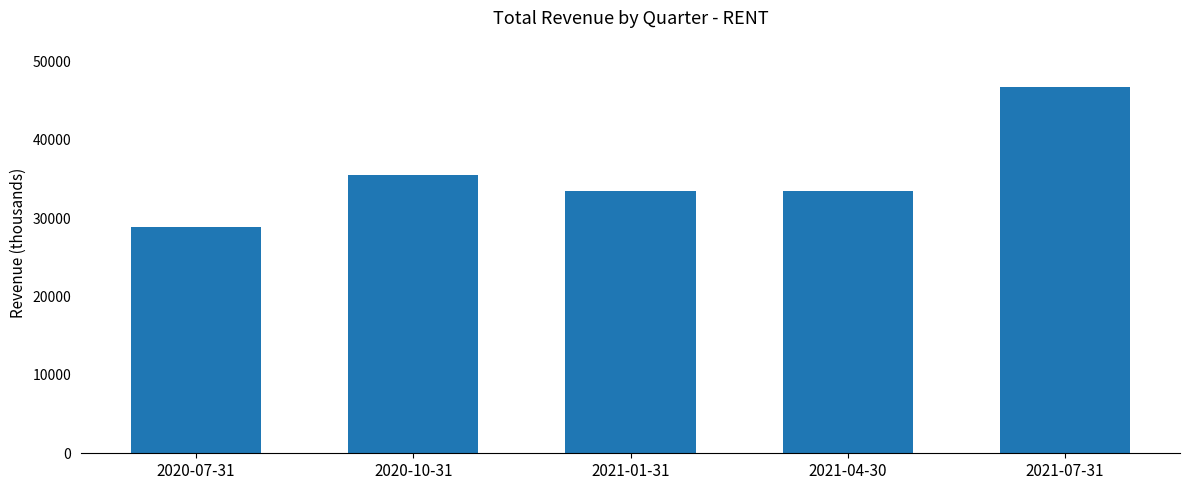

What is the label of the 2nd bar from the right?

2021-04-30